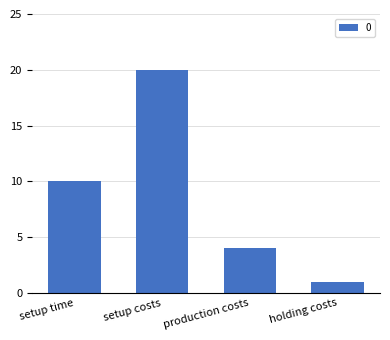

What is the change in value from production costs to holding costs?

-3